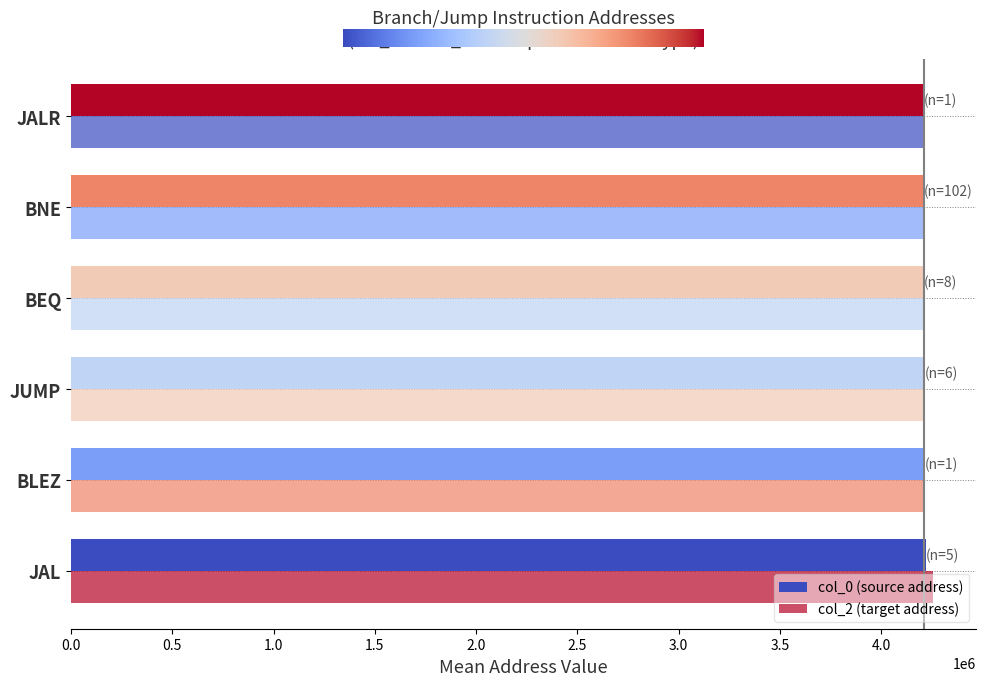

How many data points does each series have?

6